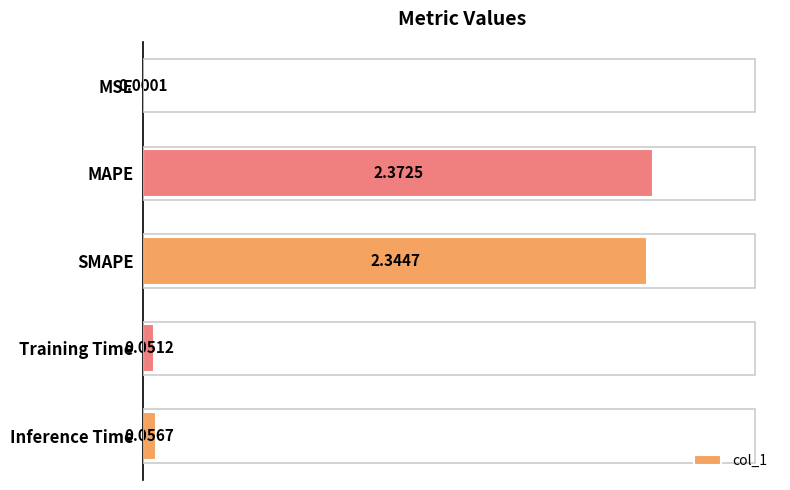

What is the change in value from MSE to Training Time?

+0.1